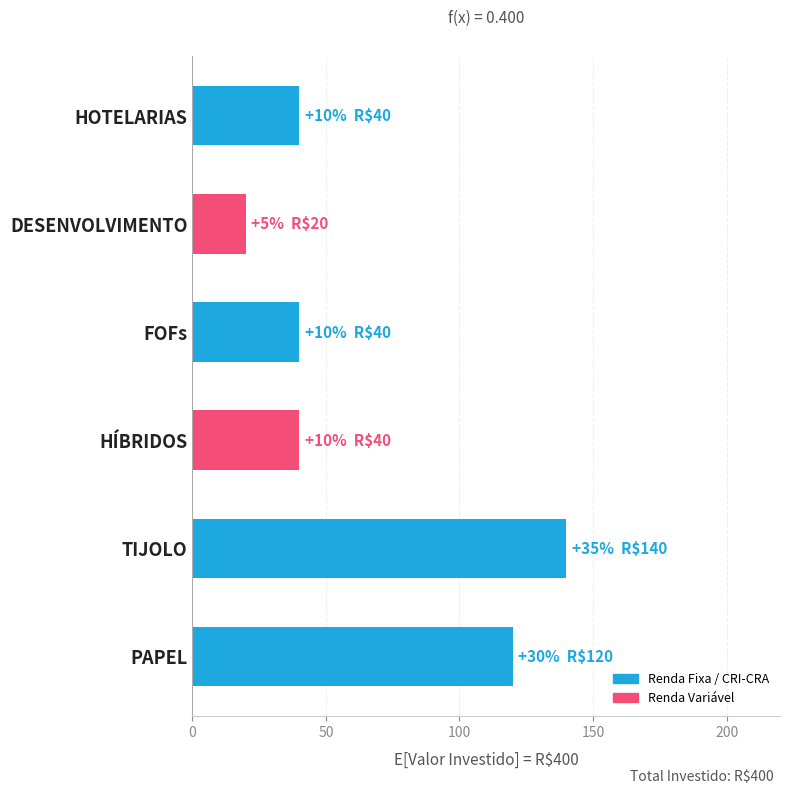

How many distinct data groups are displayed?

1